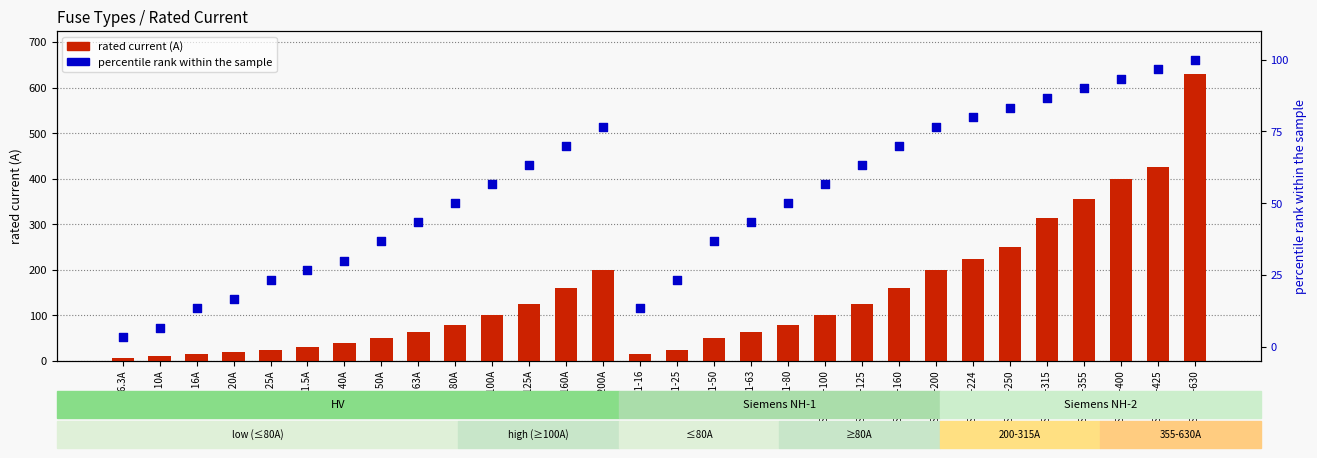

What are all the series names shown in the legend?

rated current (A), percentile rank within the sample